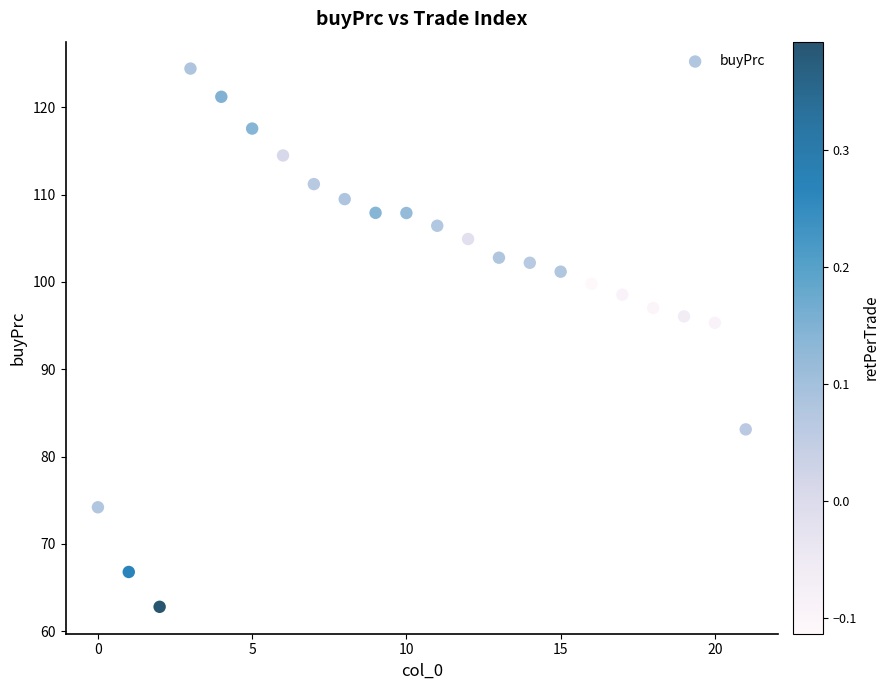

What Y value in the scatter plot is closest to 93?

95.3